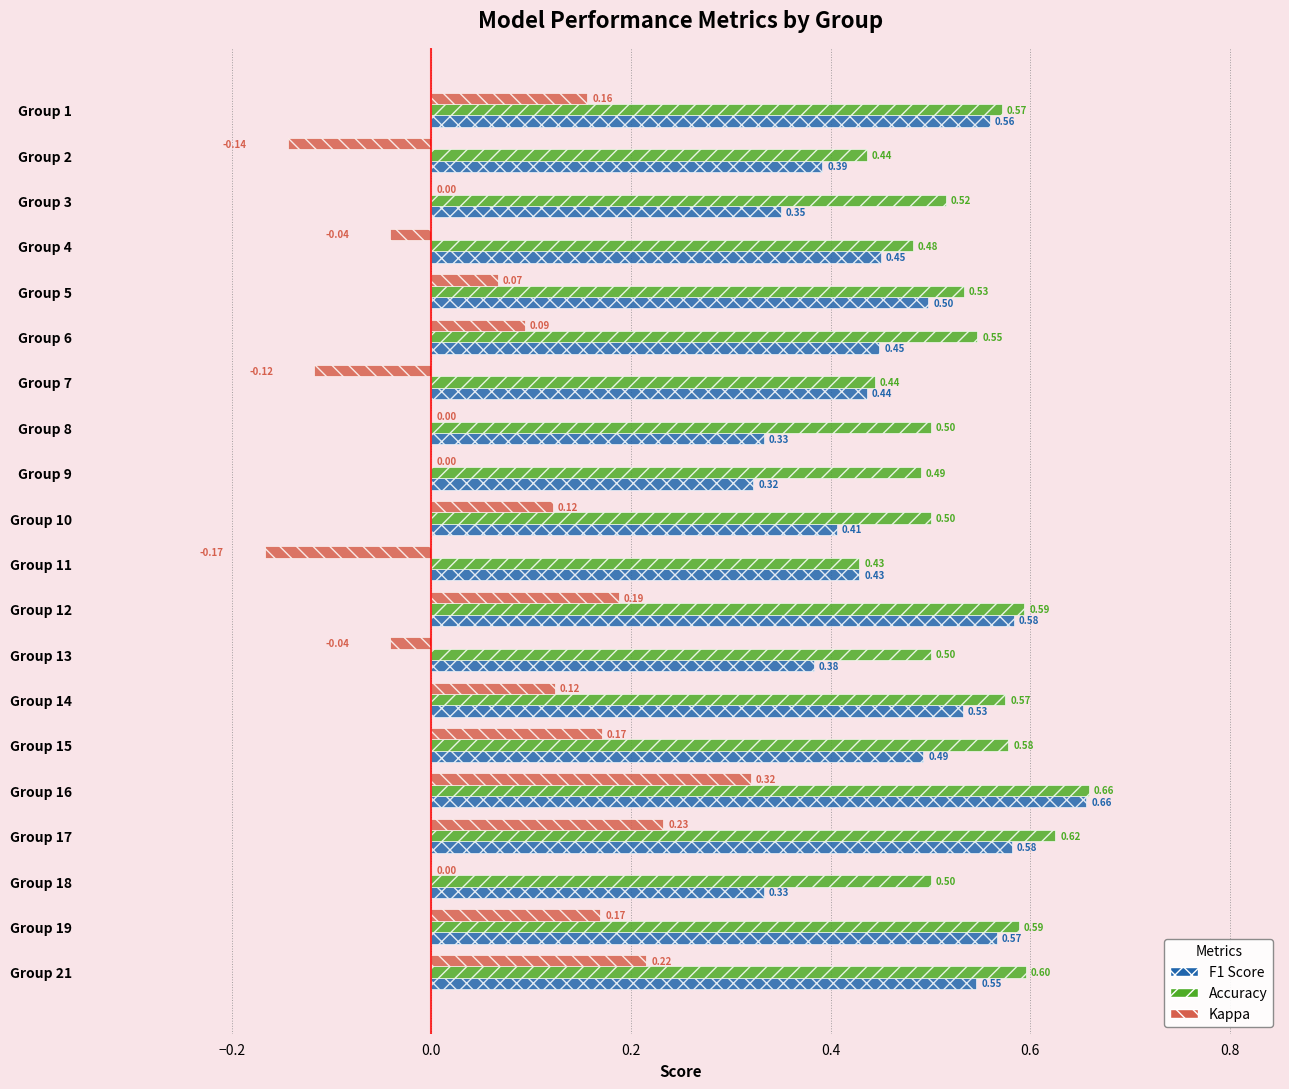

What is the total value across all series at Group 3?

0.9